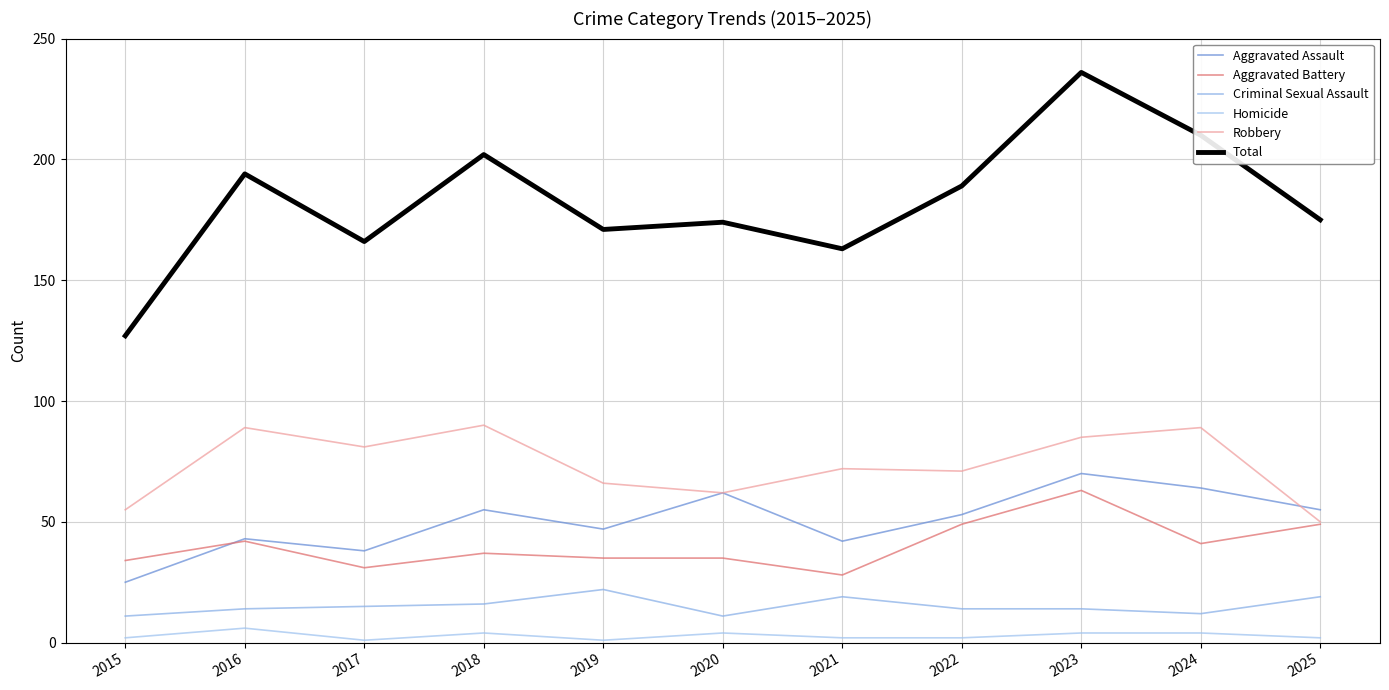

Count the number of categories in the chart.

11